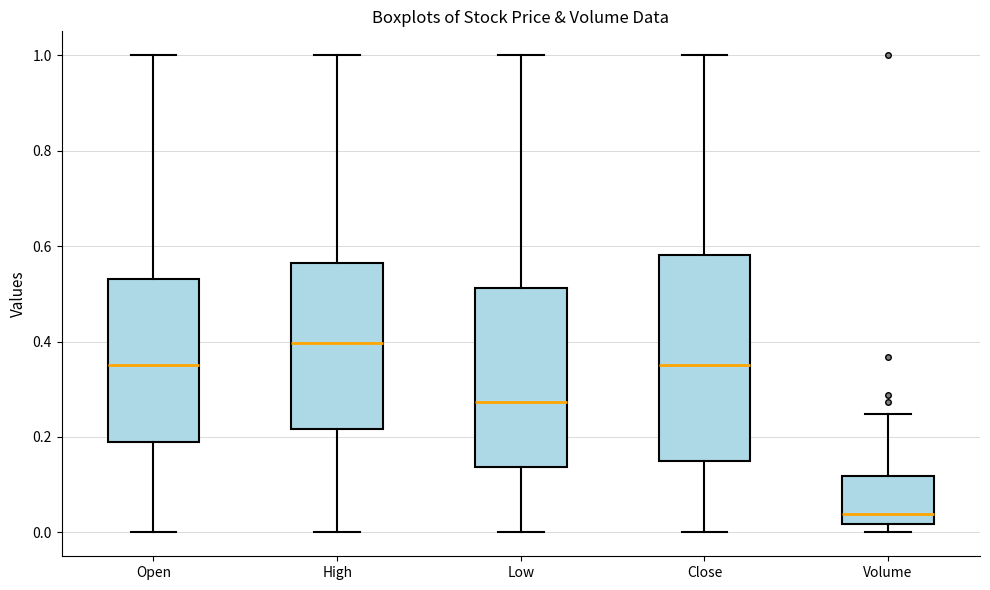

Where is the lower edge of the box for Low on the y-axis? The values are not printed on the chart, so give them approximately, as read against the axis.

0.14